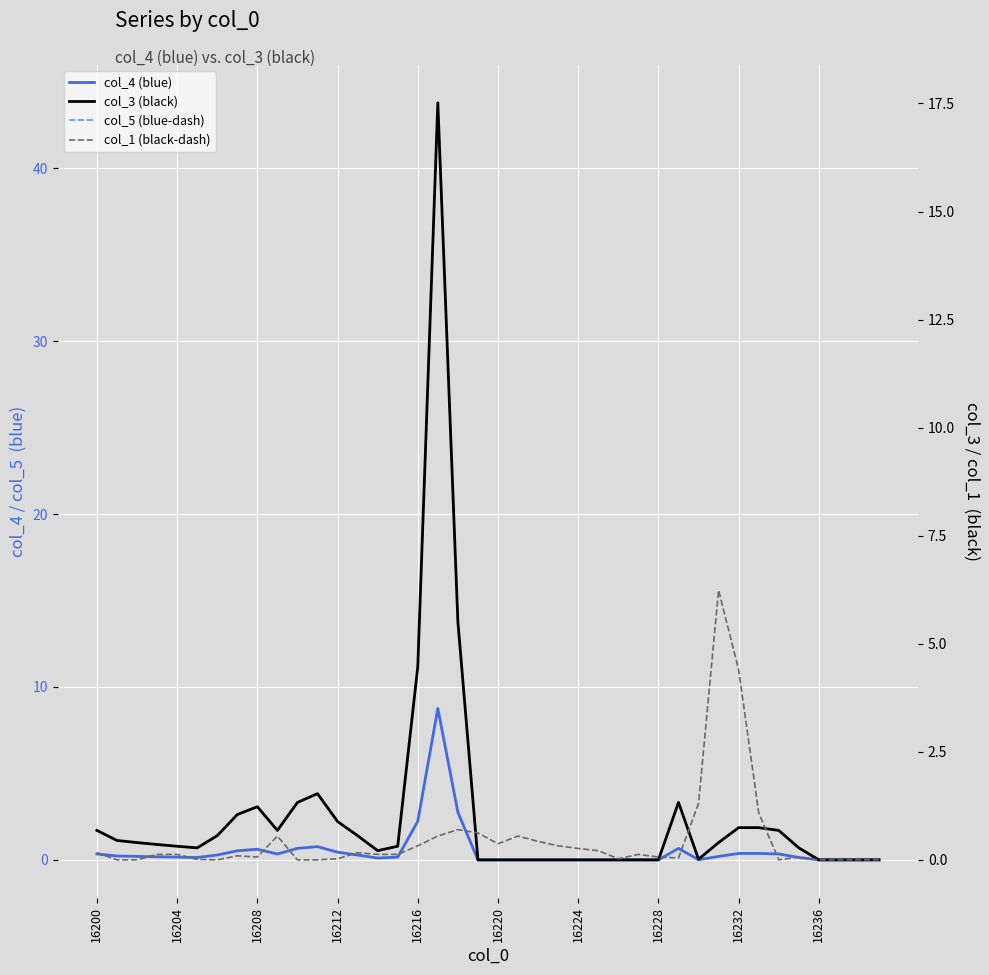

What are all the series names shown in the legend?

col_4 (blue), col_5 (blue-dash), col_3 (black), col_1 (black-dash)